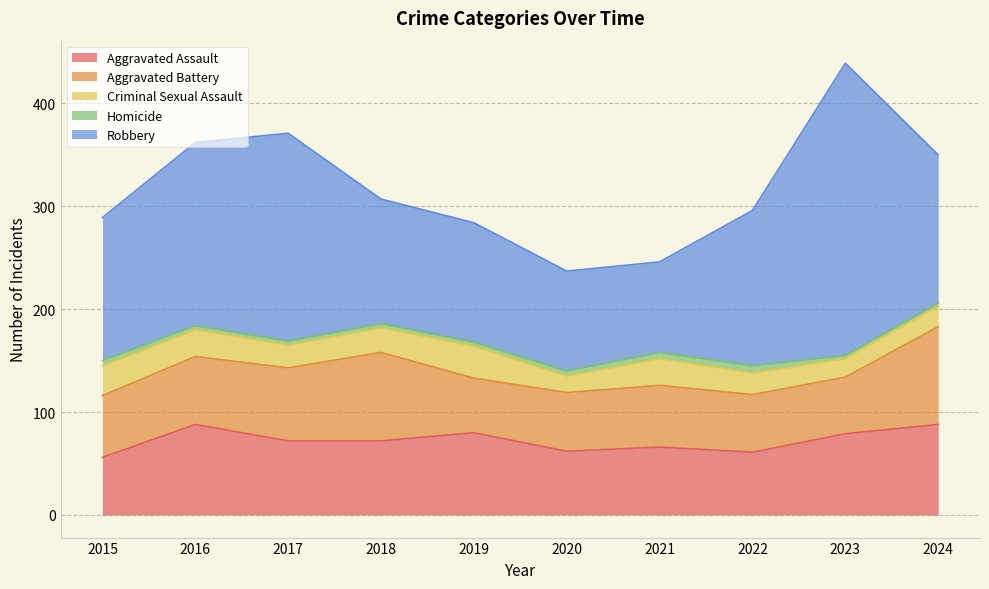

What is the minimum value for Aggravated Assault?

56